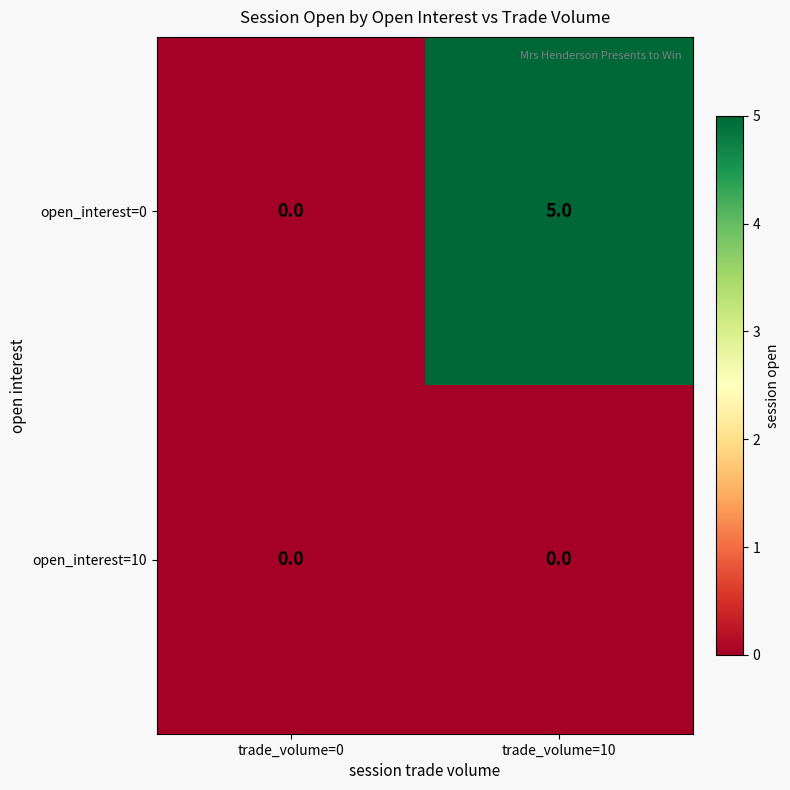

The value of open_interest=10 at trade_volume=10 is 0. True or false?

True